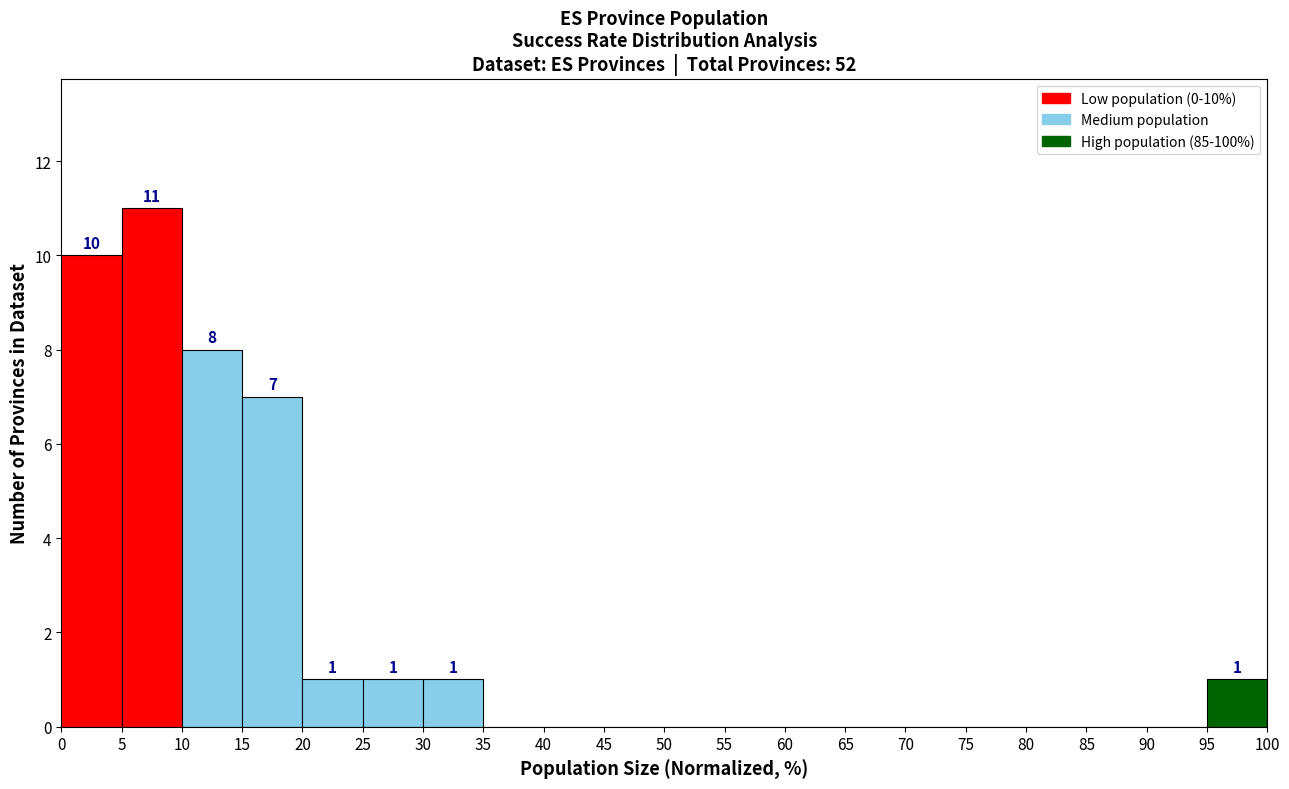

Which range on the x-axis has the tallest bar?

5 to 10